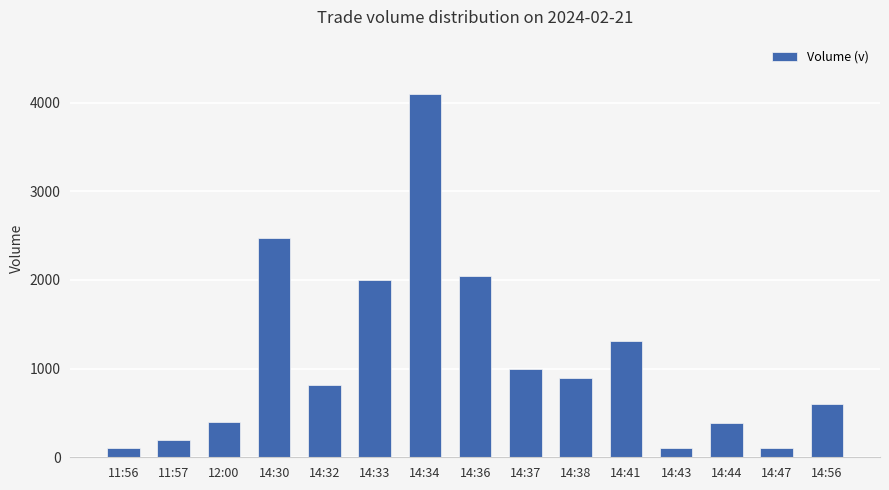

What is the maximum value shown in the chart?

4095